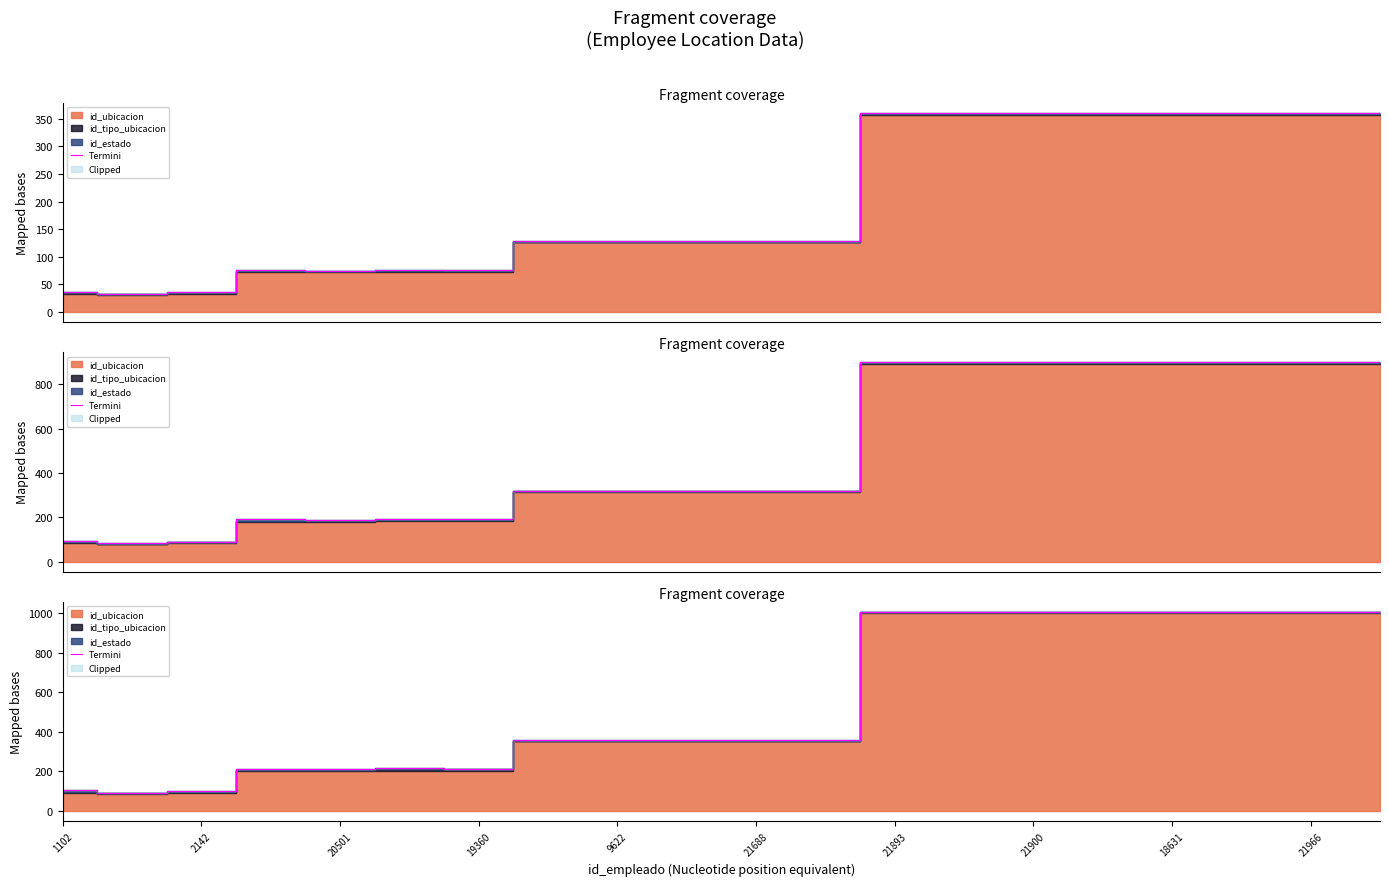

What is the approximate value at 21688?

358.4